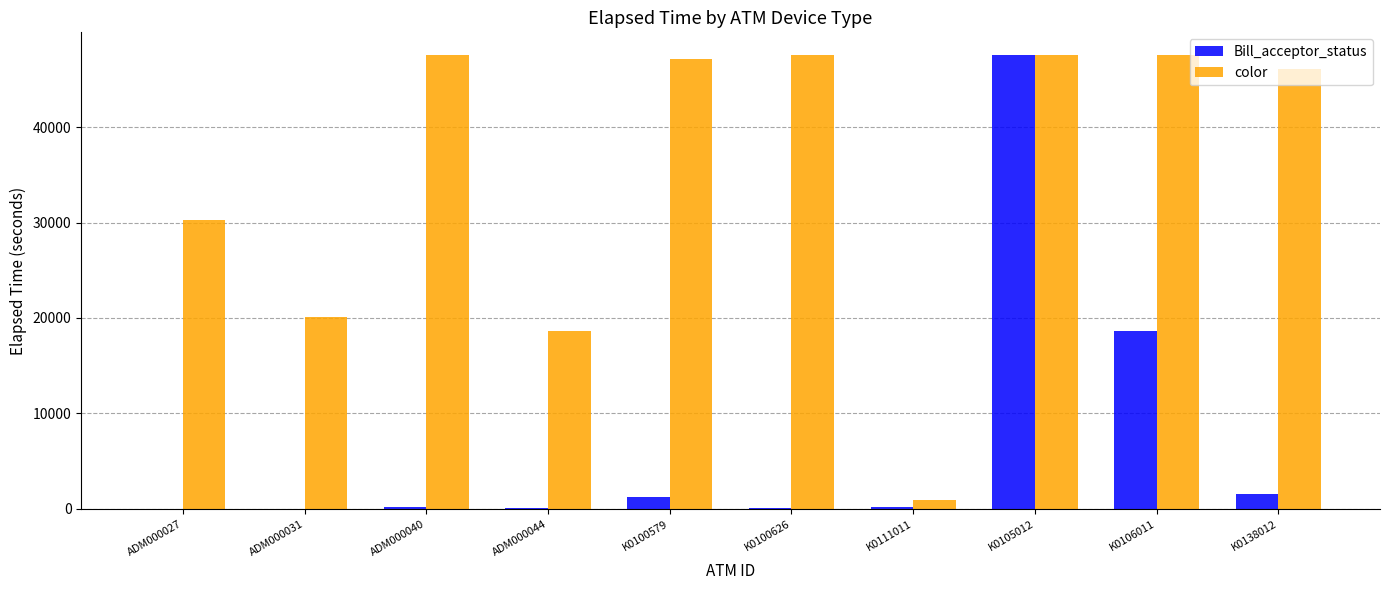

The color series shows 903 at K0111011. True or false?

True